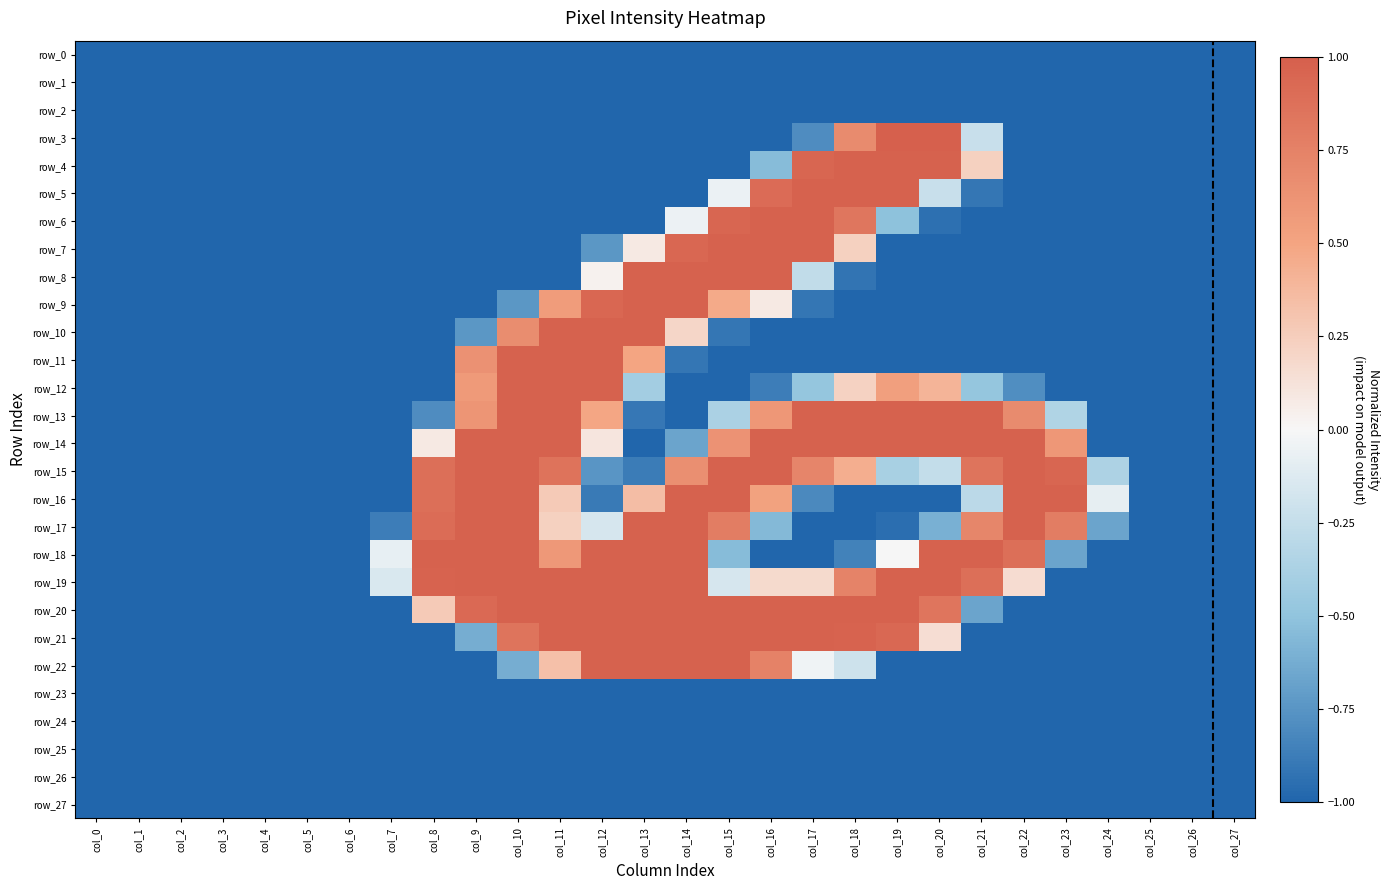

Read the row_17 value at col_26.

-1.0